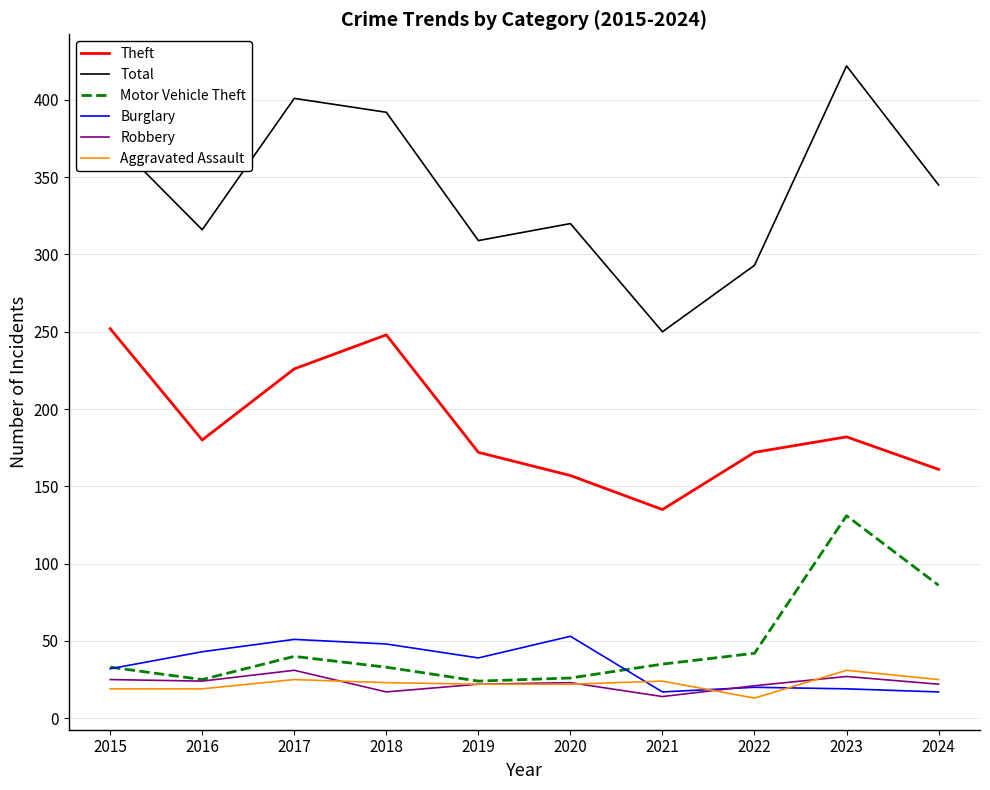

The value of Robbery at 2020 is 8. True or false?

False